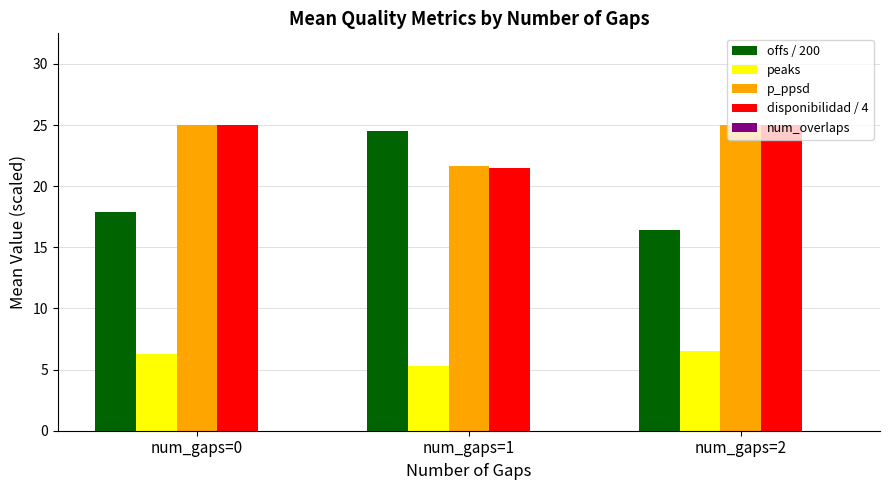

What is the sum of the offs / 200 values at num_gaps=0 and num_gaps=2?

34.3